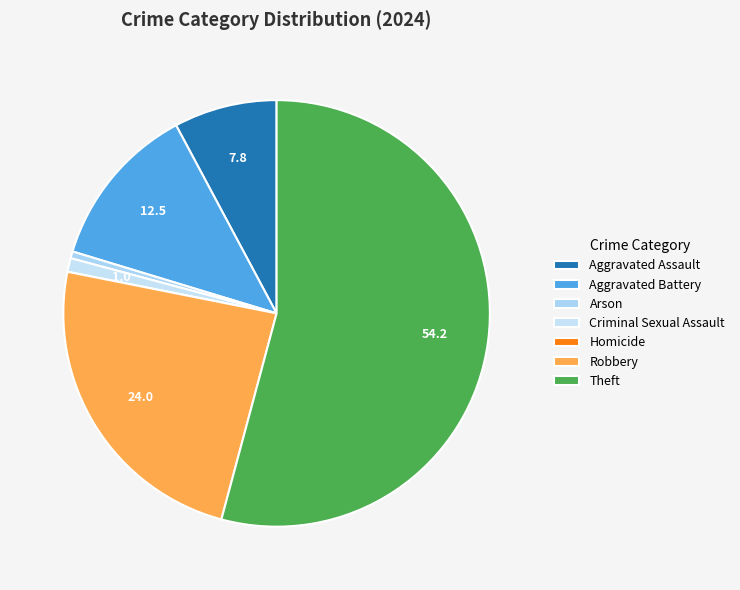

To the nearest percent, what is the difference between the largest and smallest slice percentages?

54%